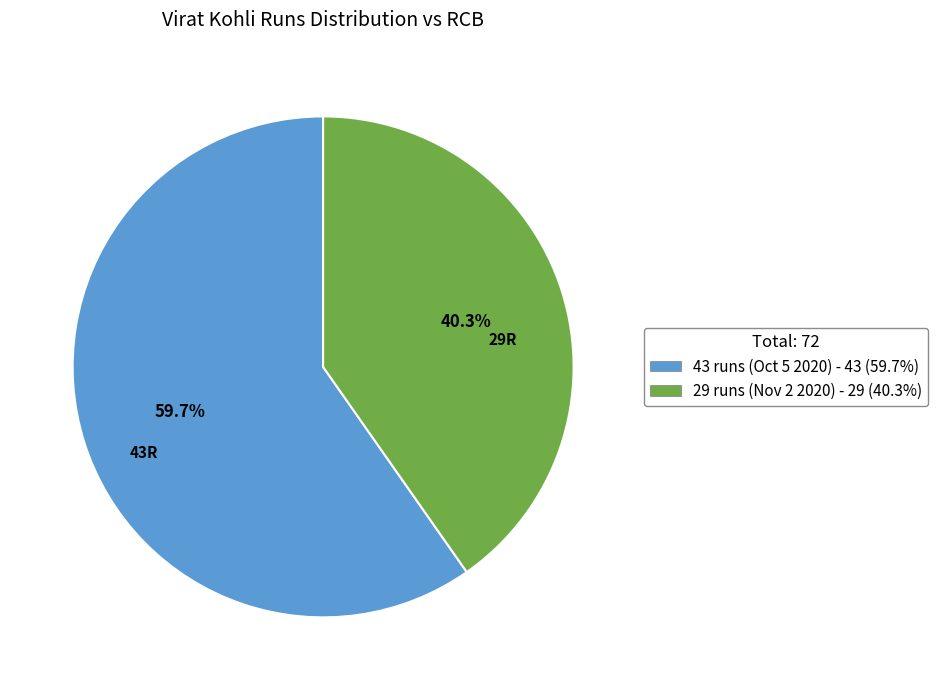

To the nearest percent, what is the average slice percentage?

50%